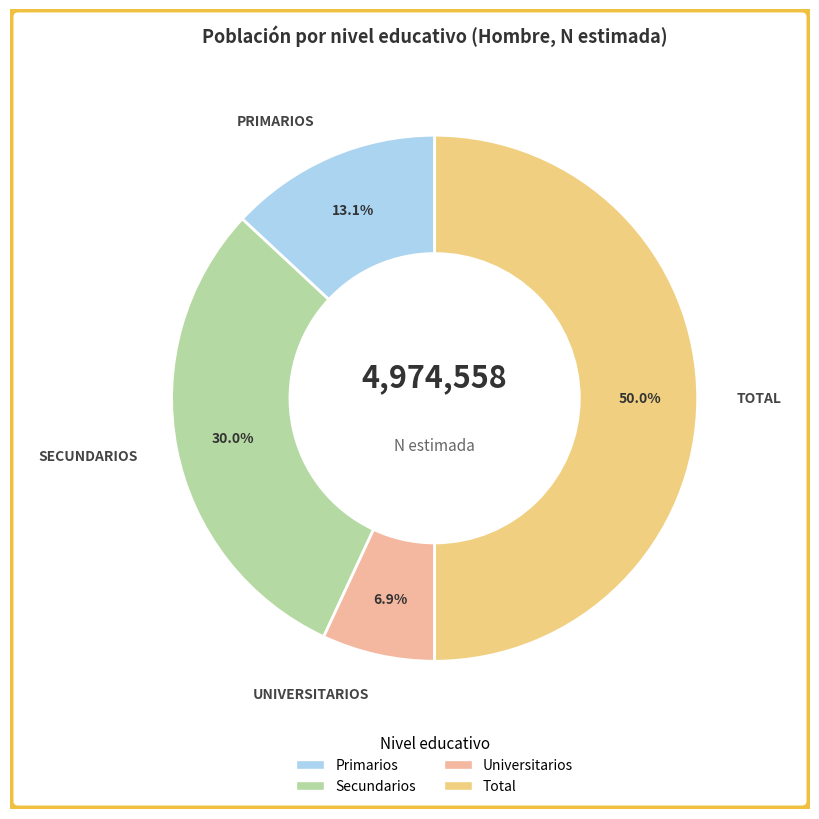

Approximately how many times larger is the value at Secundarios compared to Primarios?

2.3